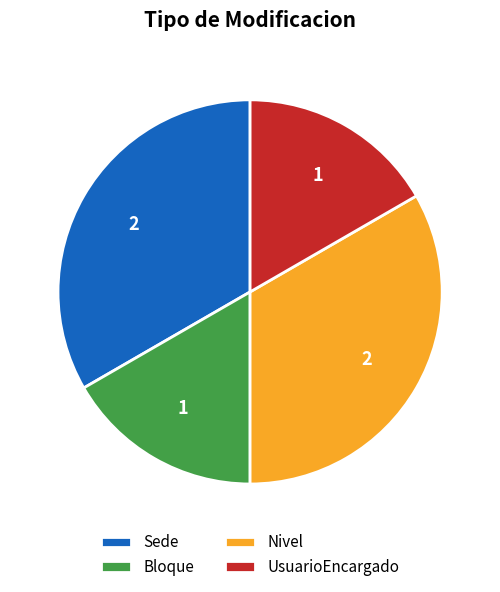

Is the sum of Nivel and Sede greater than half?

Yes